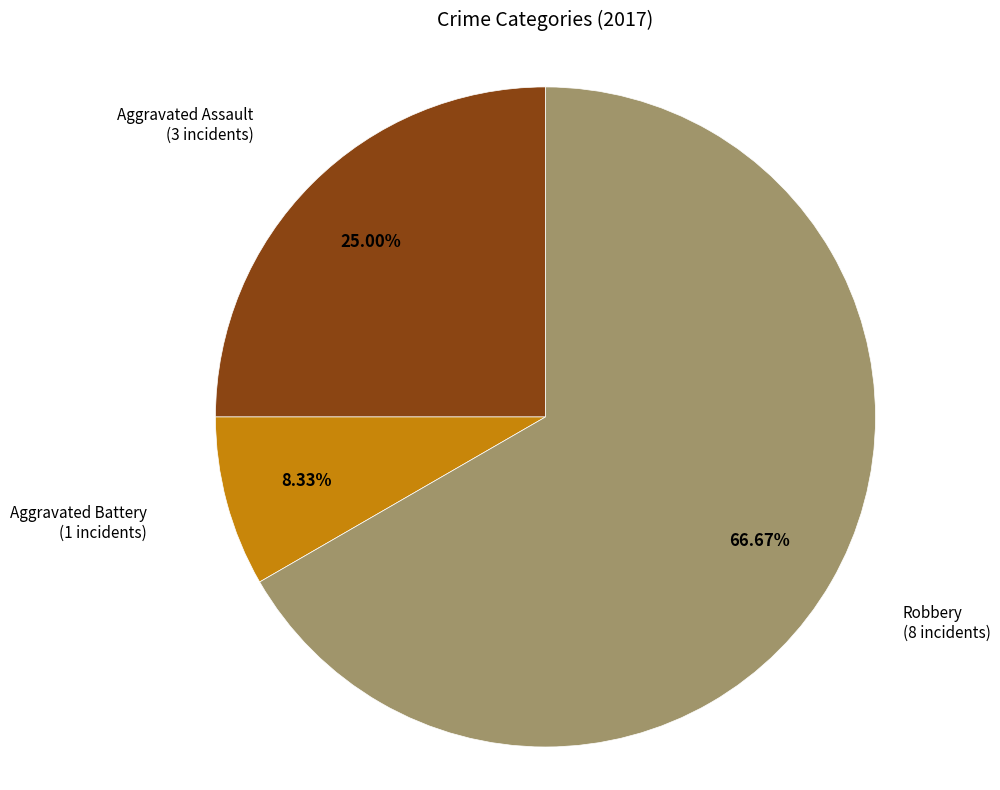

How many segments does this pie chart have?

3